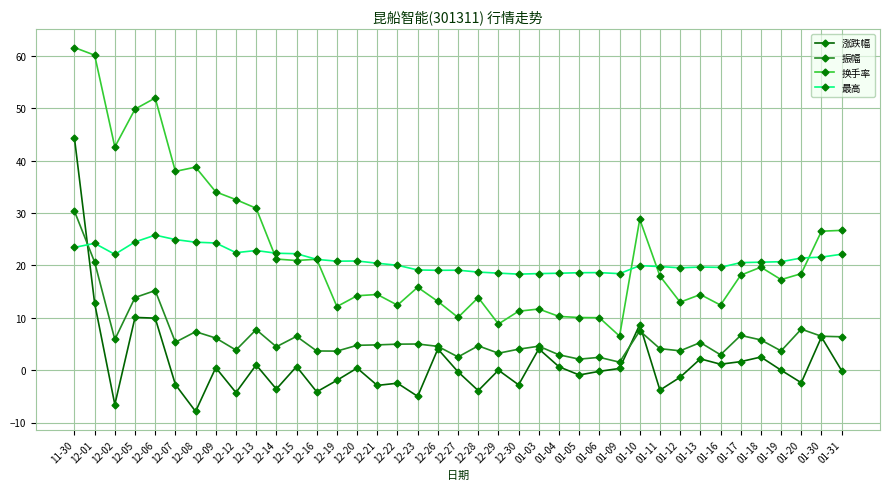

What is the smallest value displayed?

-7.9